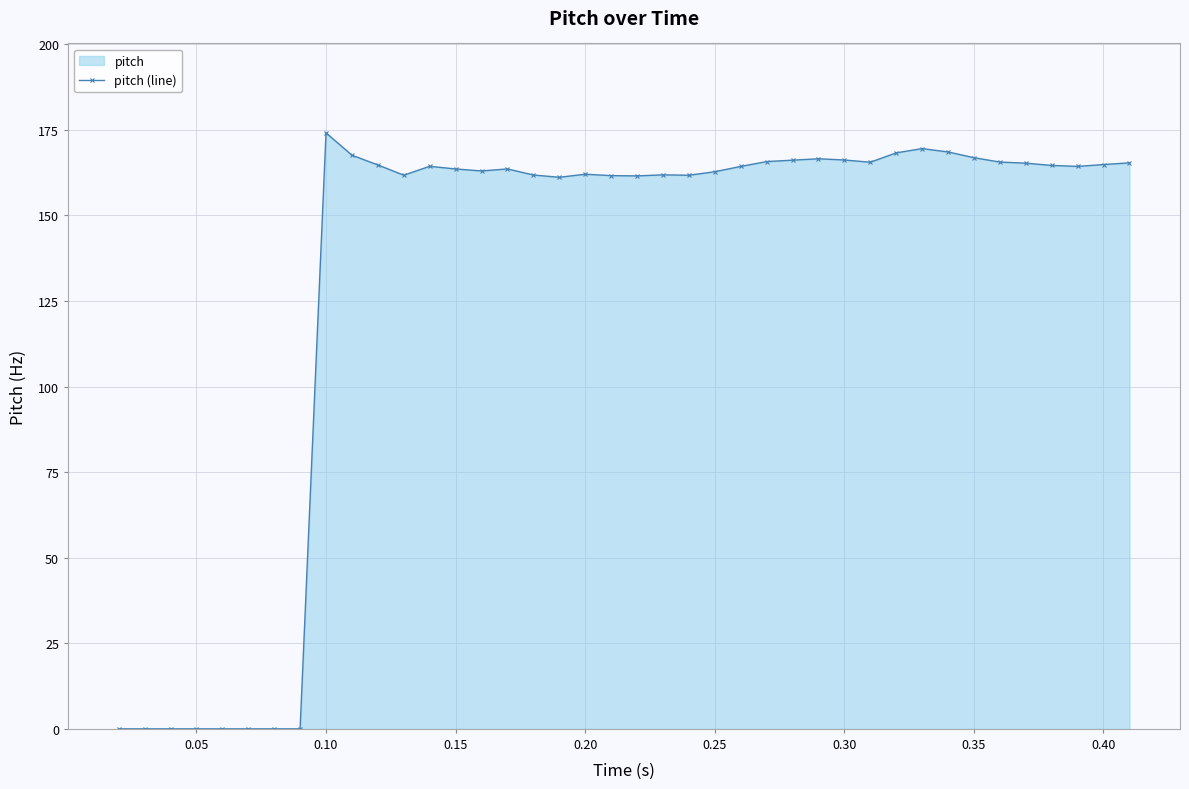

What is the greatest value displayed?

174.1